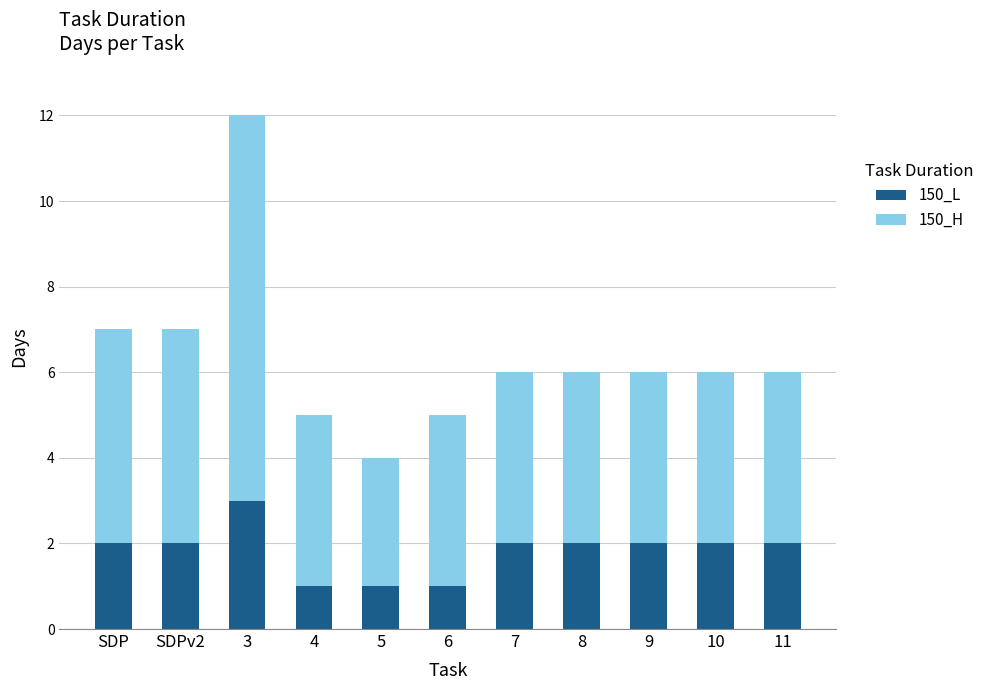

What is the sum of all 150_L values?

20